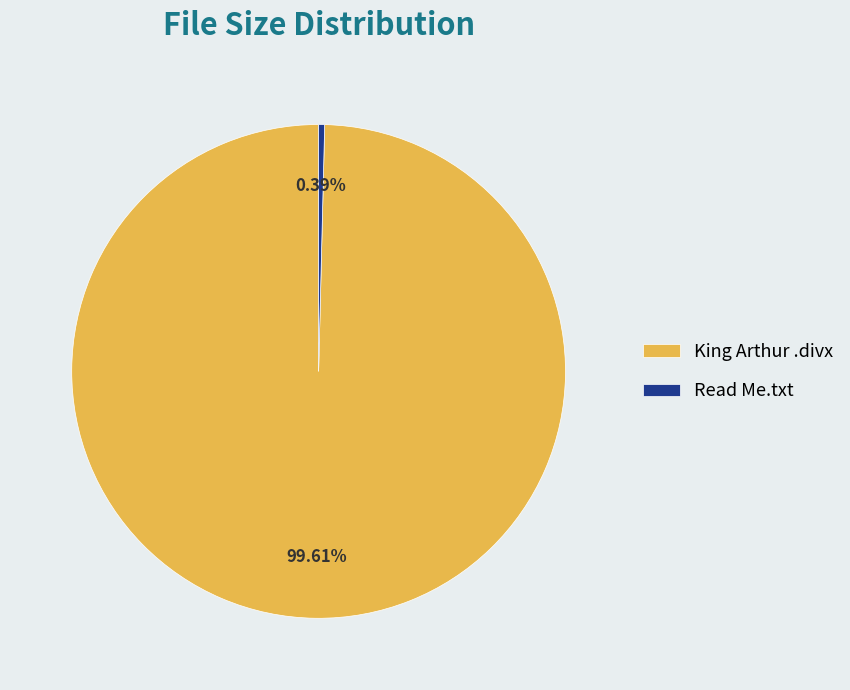

What is the smallest slice in the pie chart?

Read Me.txt